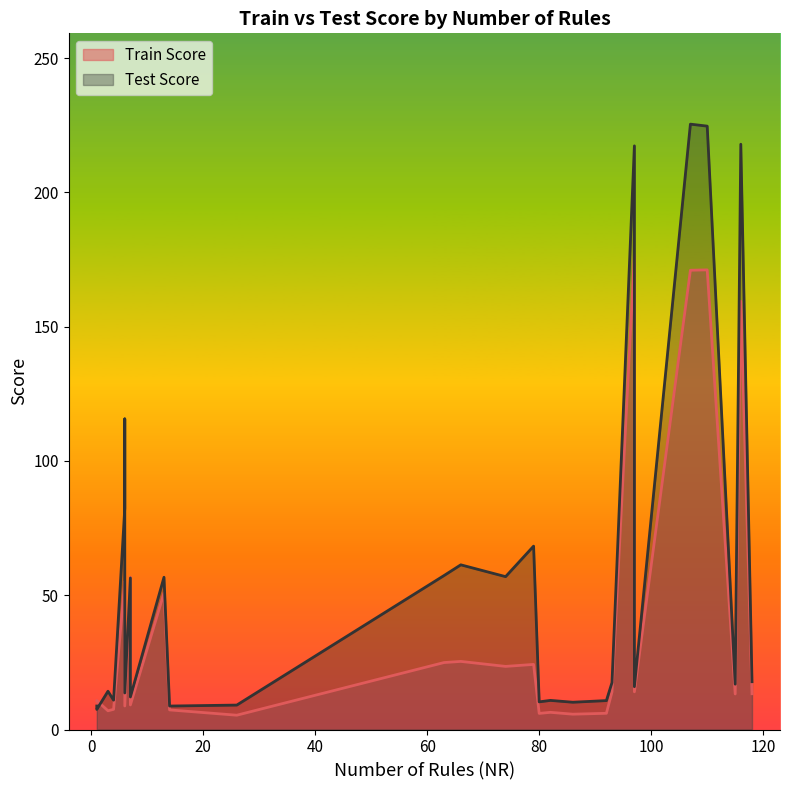

What is the sum of all Train Score values?

1131.8